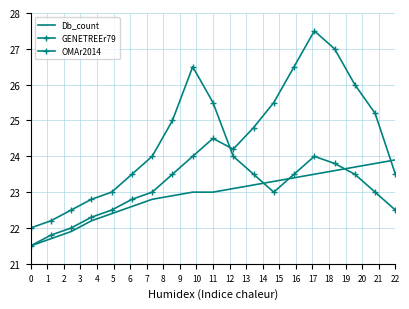

Which series has the largest total across all categories?

GENETREEr79